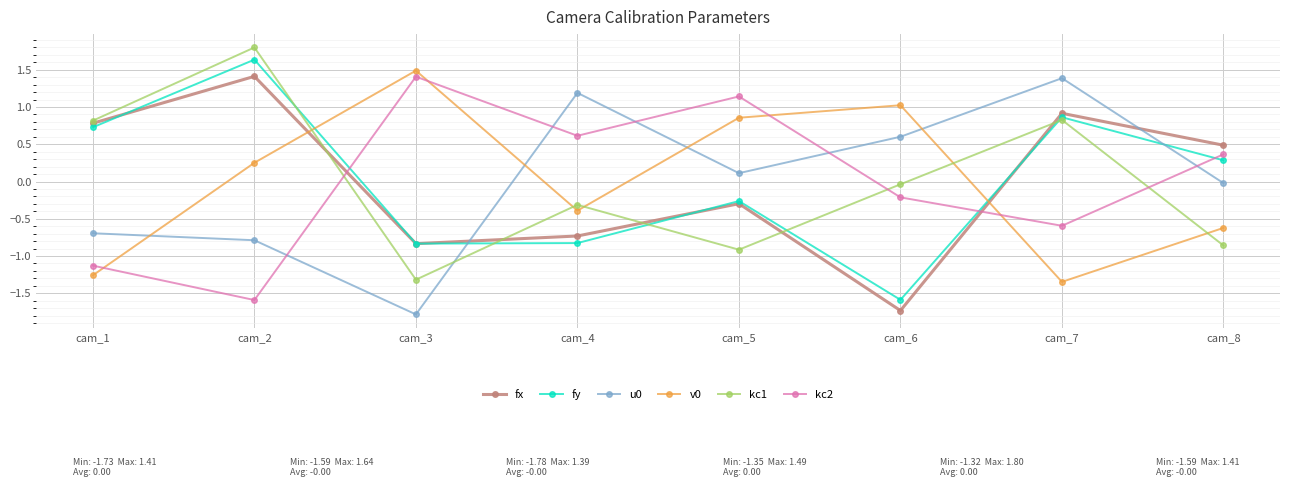

Which category has the highest value in the kc2 series?

cam_3